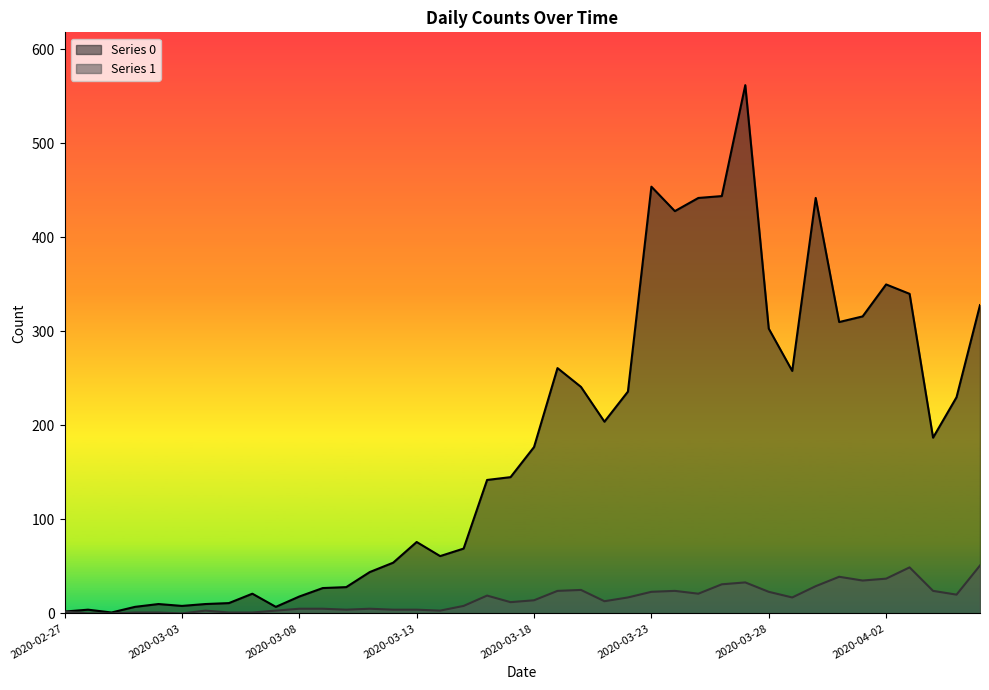

Where does the Series 0 series first go above 177?

2020-03-19